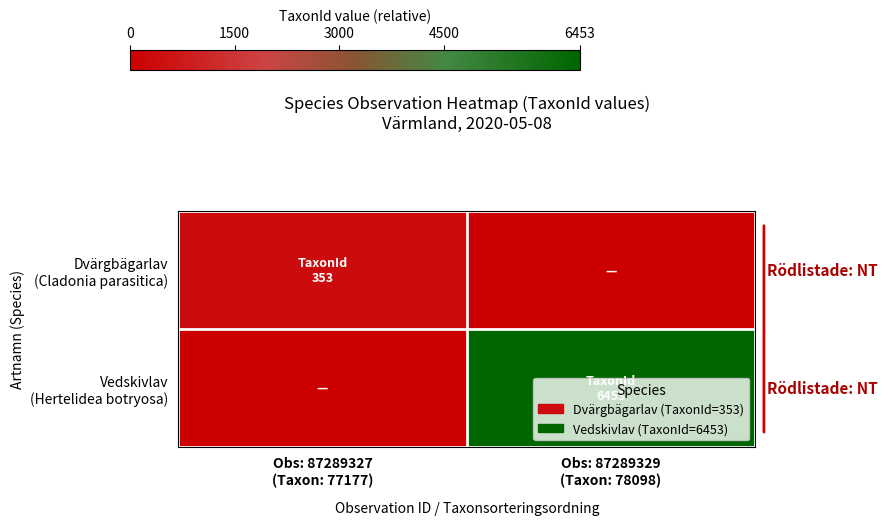

What is the total value across all series at Obs: 87289327
(Taxon: 77177)?

353